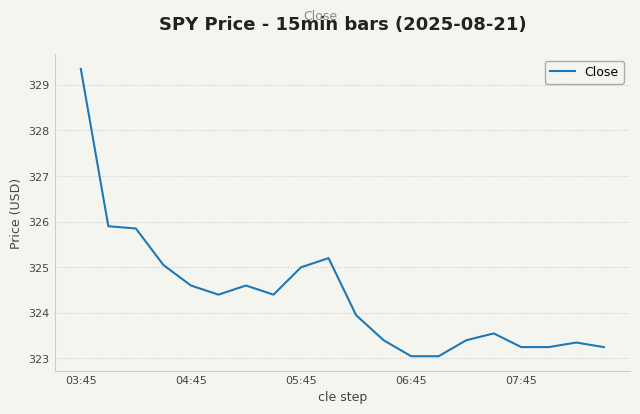

What is the sum of all values?

6487.8